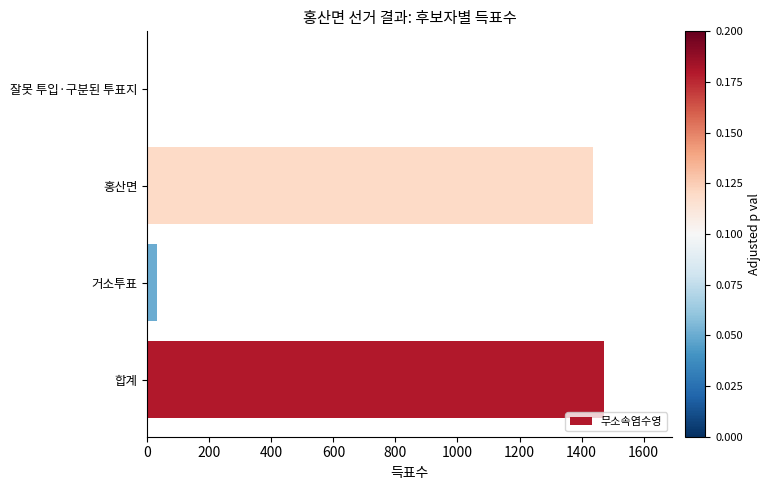

Which has a higher value, 합계 or 거소투표?

합계